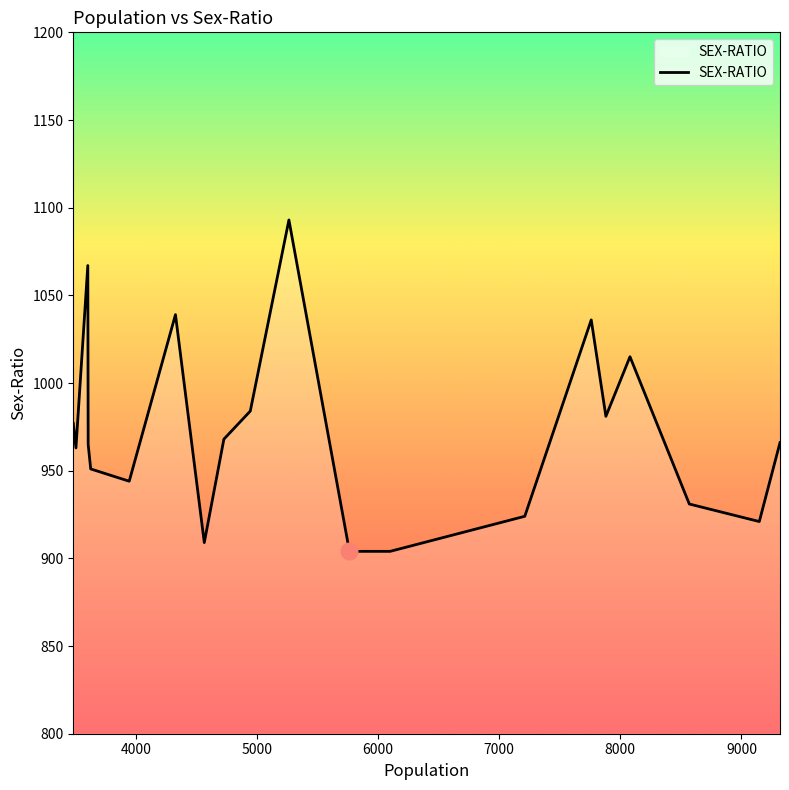

What is the average value?

972